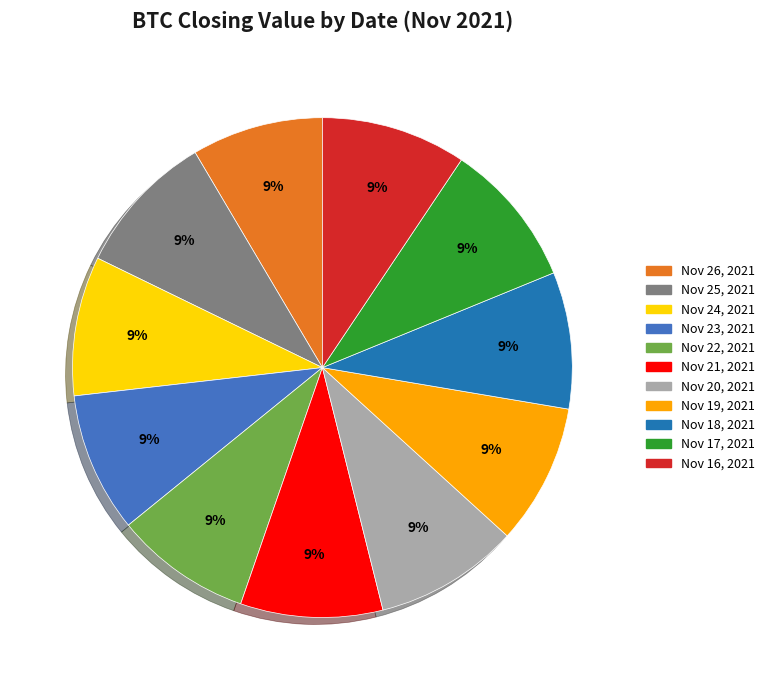

True or false: Nov 25, 2021 accounts for 1% of the total.

False